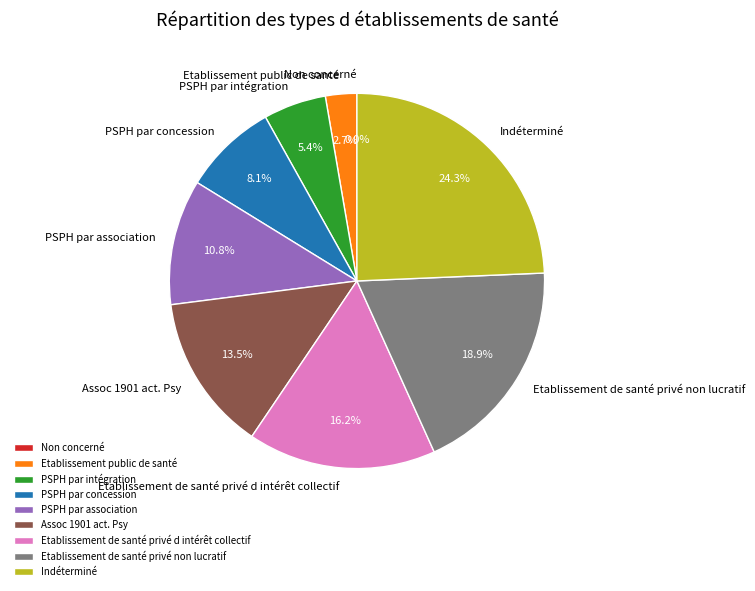

To the nearest percent, what is the average slice percentage?

11%